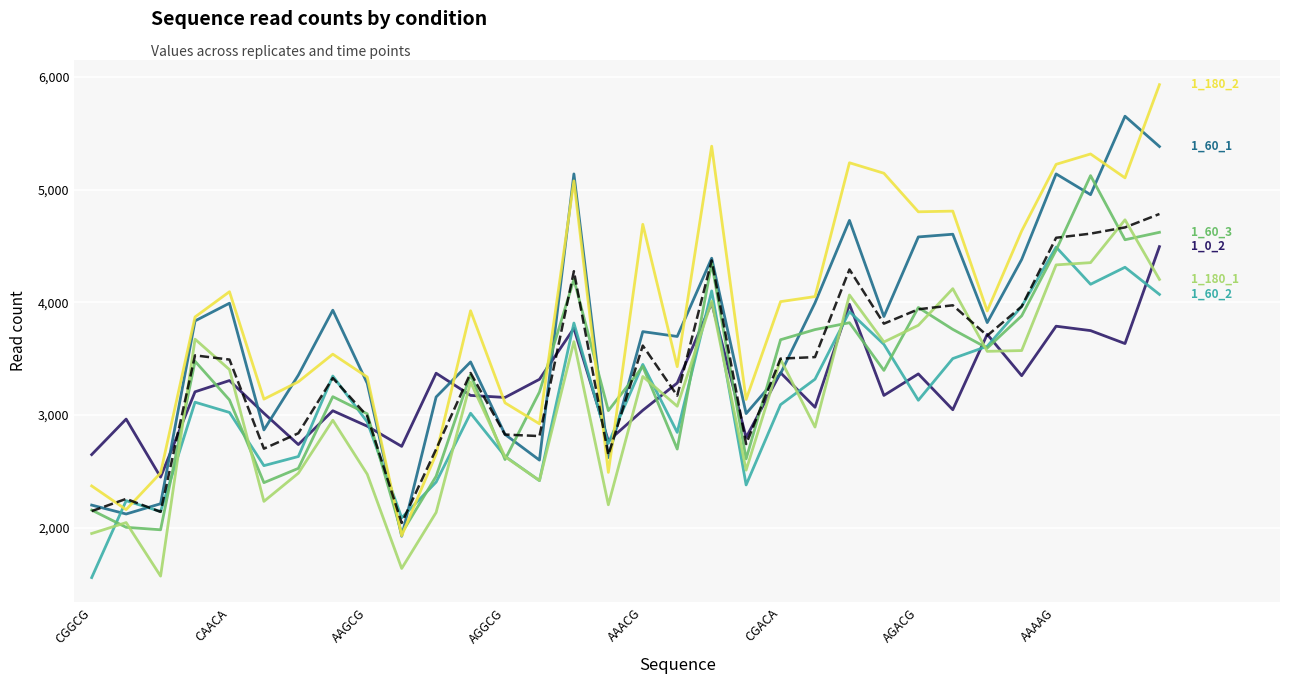

What is the smallest value displayed?

1558.0